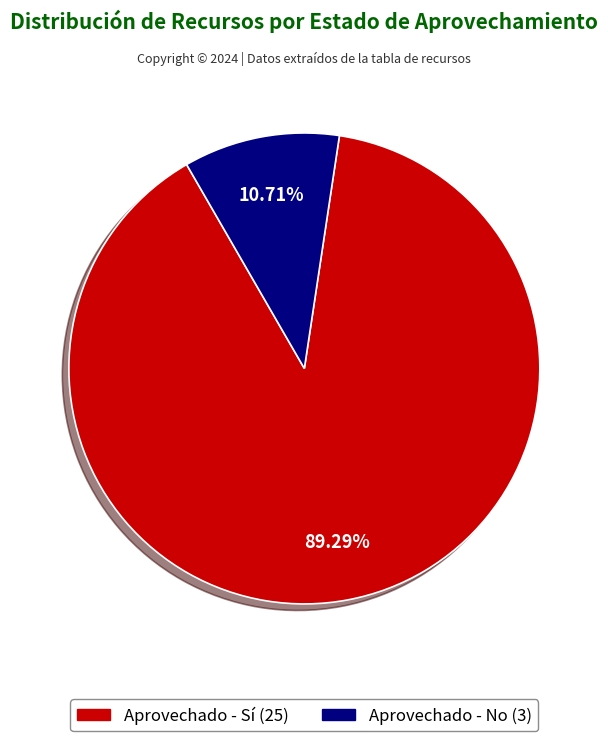

Is there a majority slice in this chart?

Yes